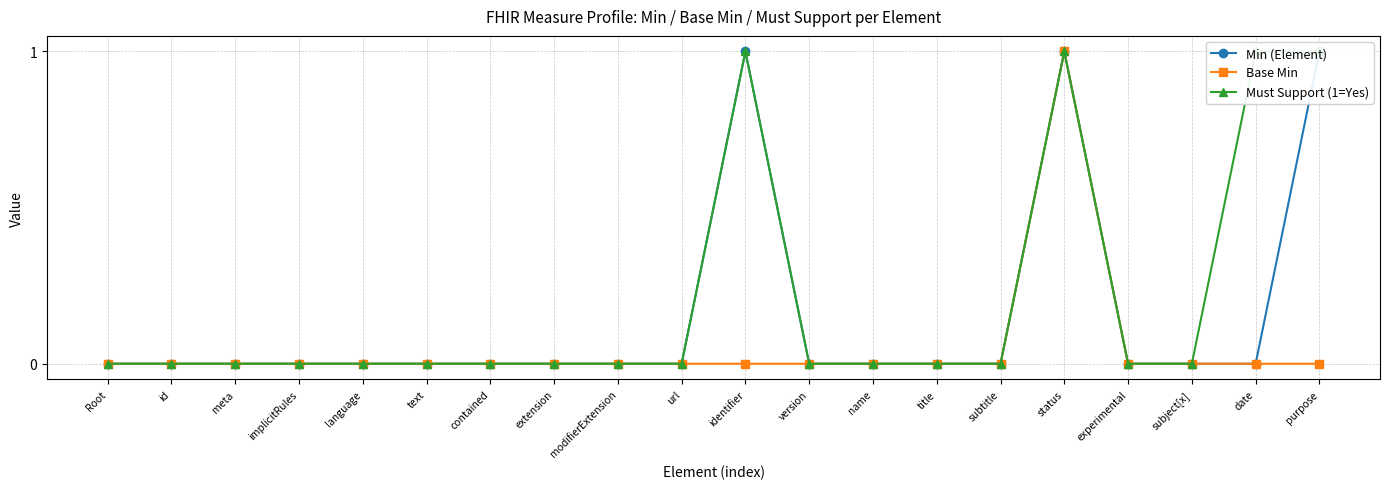

How many data points does each series have?

20